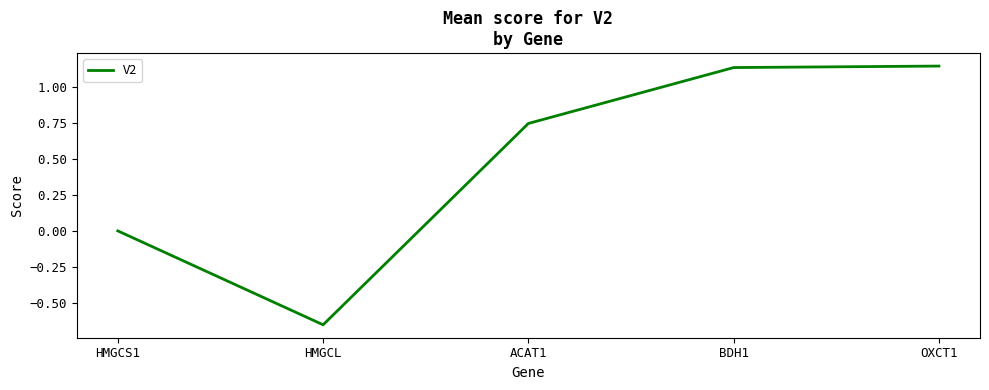

True or false: there are more than 1 points higher than both neighbors.

False